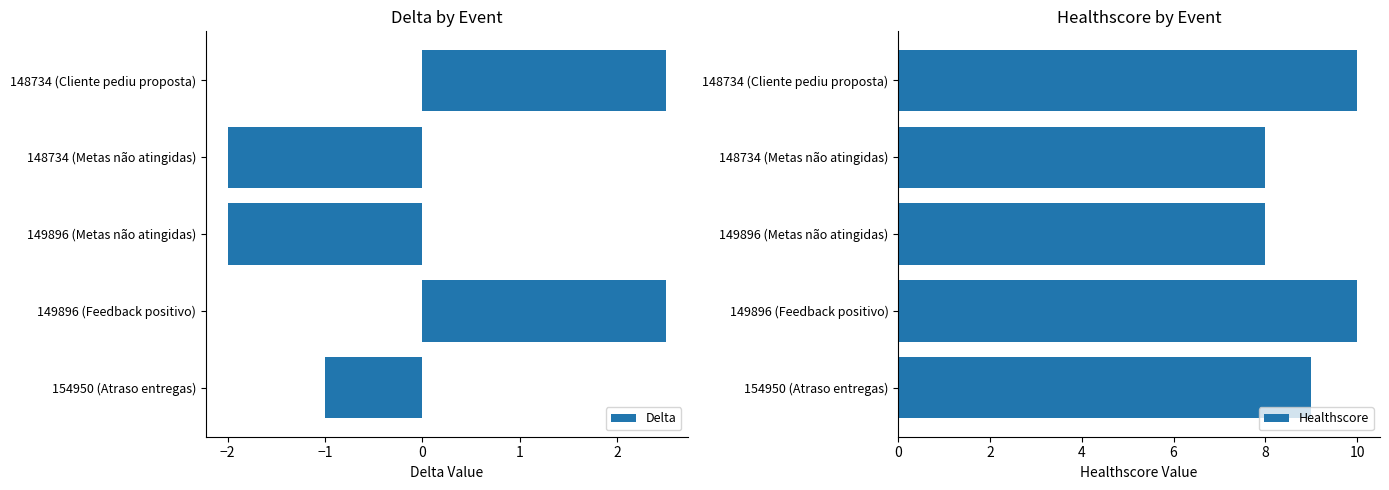

True or false: Delta has a value of -2.0 at 149896 (Metas não atingidas).

True